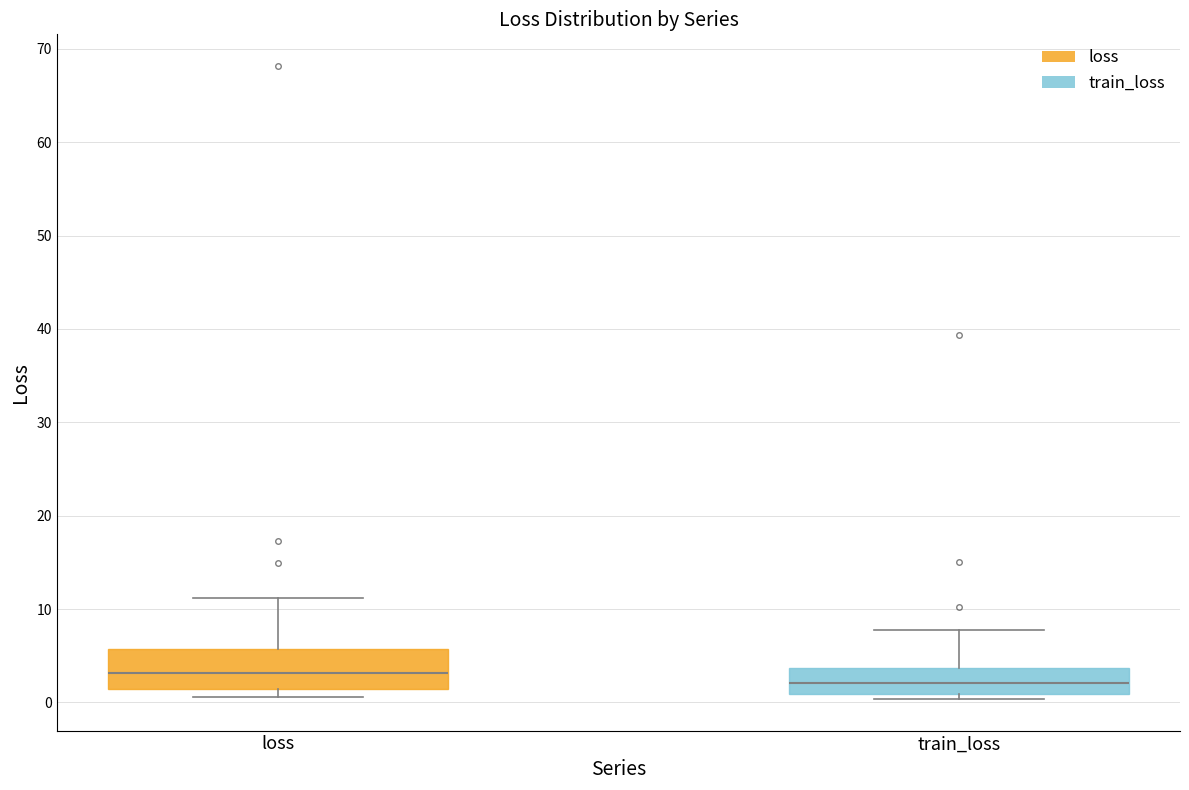

Which box is the tallest, from its lower edge to its upper edge?

loss